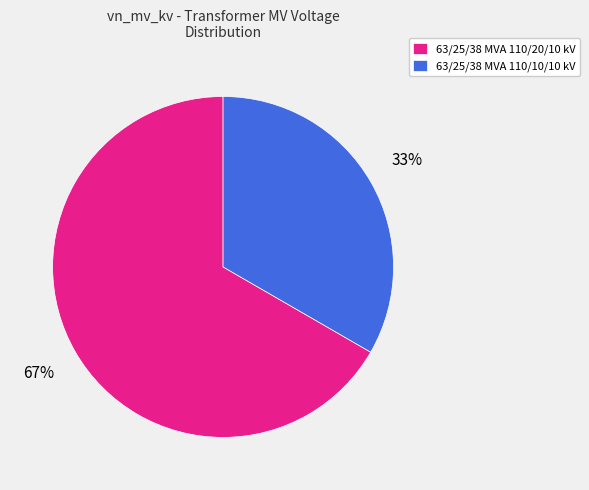

To the nearest percent, what percentage of the pie is 63/25/38 MVA 110/20/10 kV?

67%